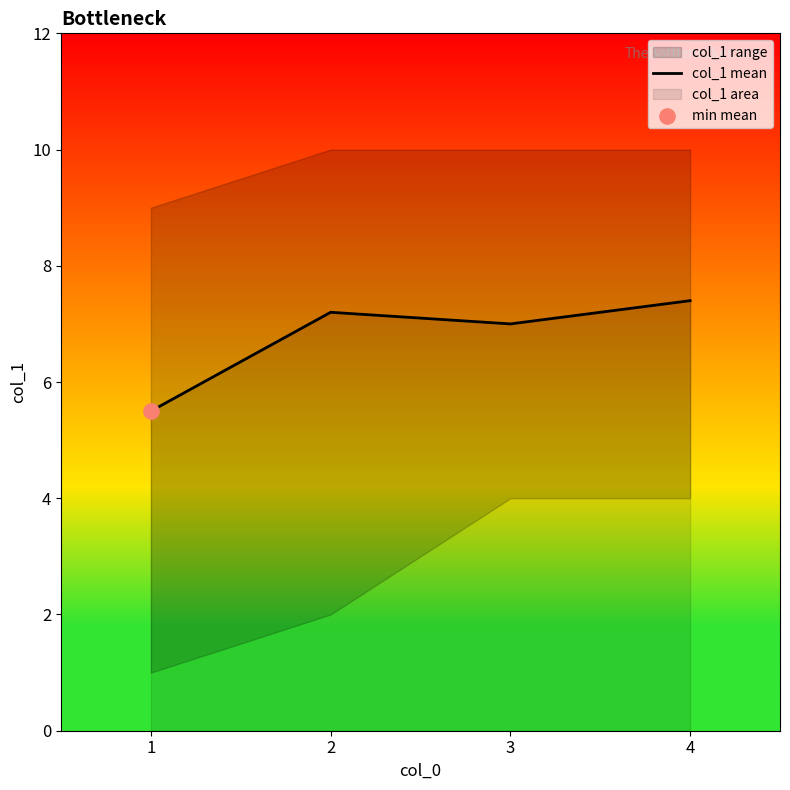

Between 1 and 4, which is larger?

4